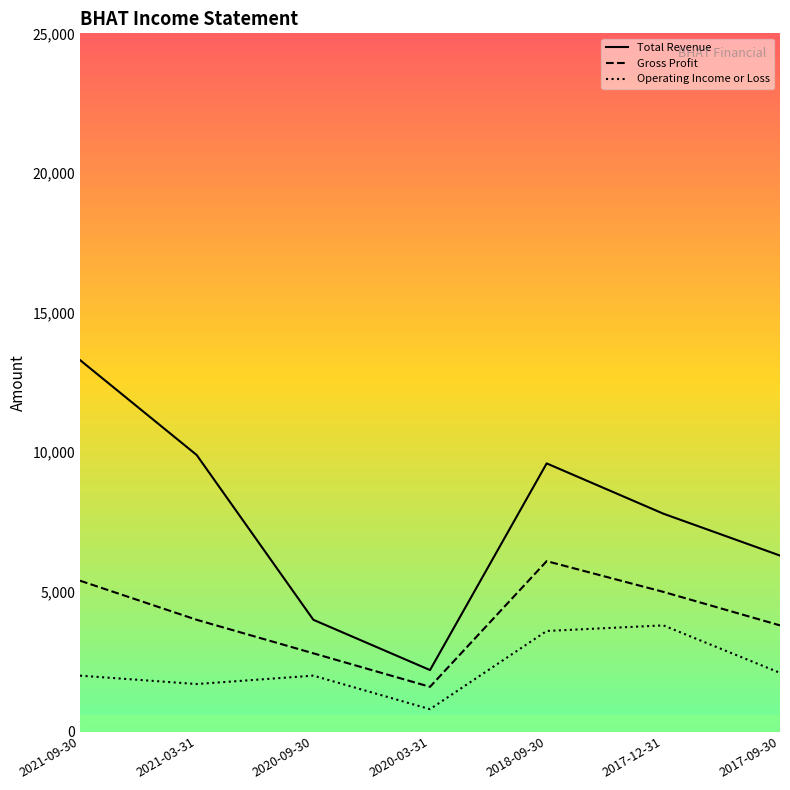

What is the sum of all Gross Profit values?

28700